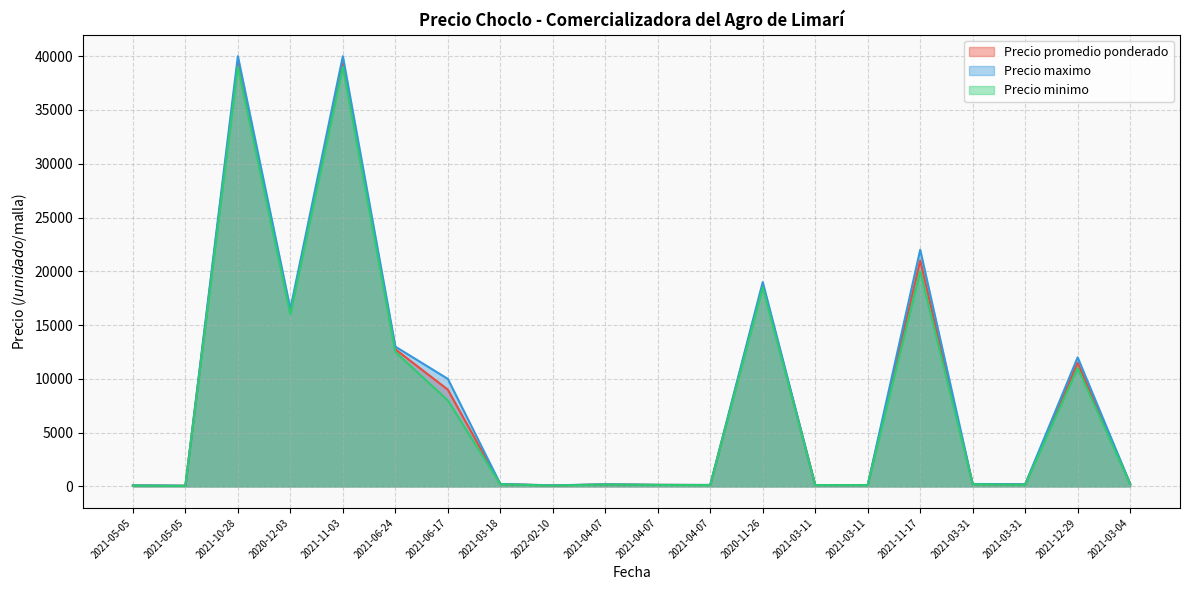

Between 2021-11-03 and 2022-02-10, which is larger?

2021-11-03